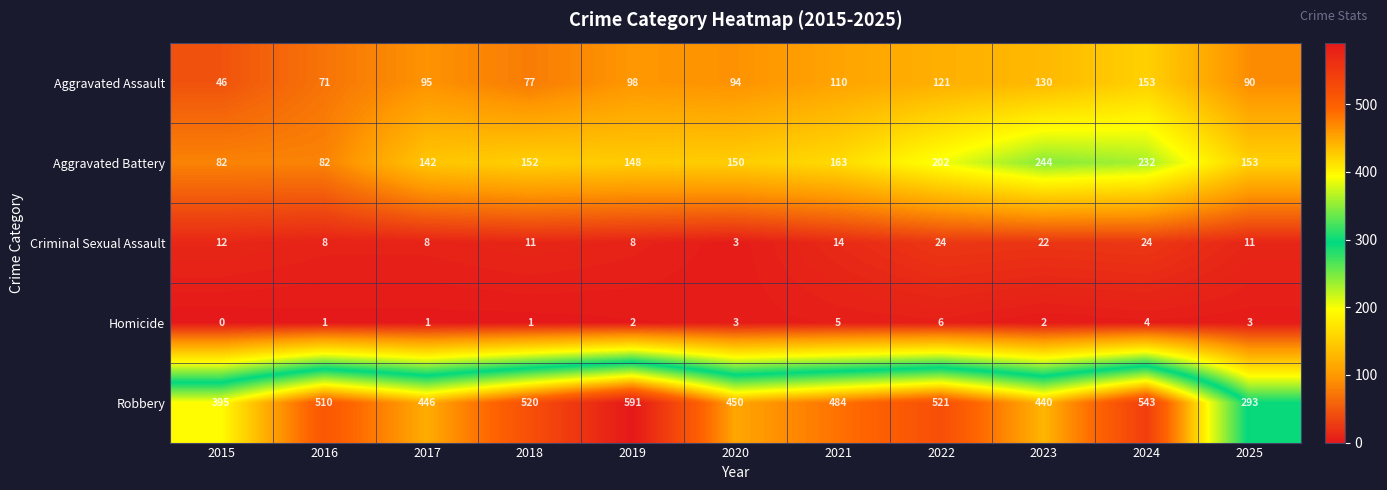

What is the minimum value for Robbery?

293